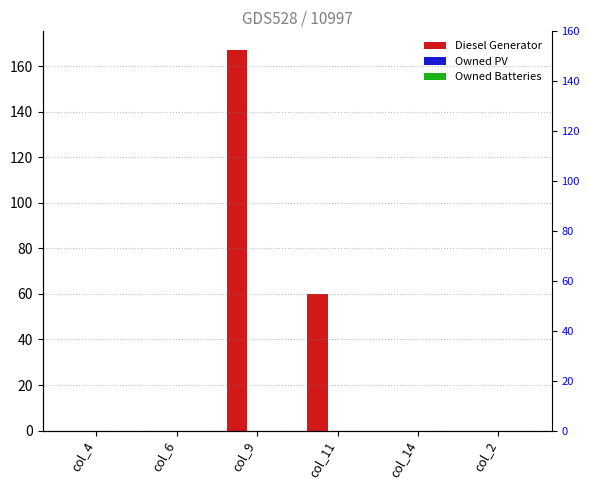

Reading left to right, what are all the values shown in this chart?

Diesel Generator: 0	0	167	60	0	0
Owned PV: 0	0	0	0	0	0
Owned Batteries: 0	0	0	0	0	0